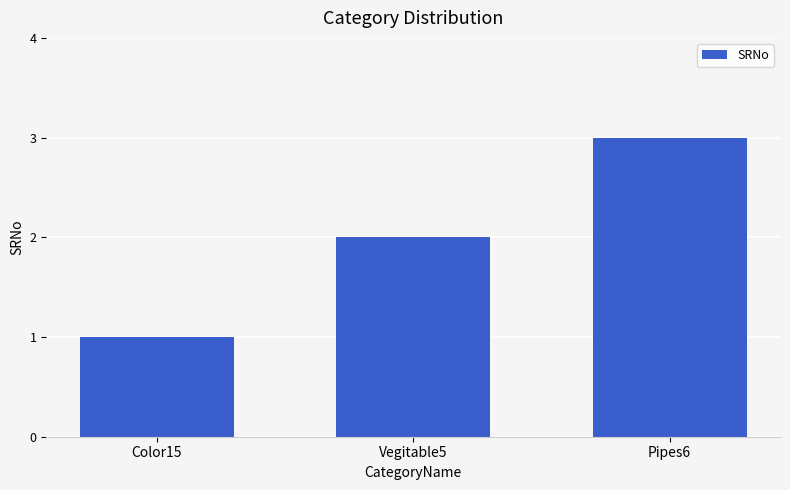

Count the number of data series in this chart.

1